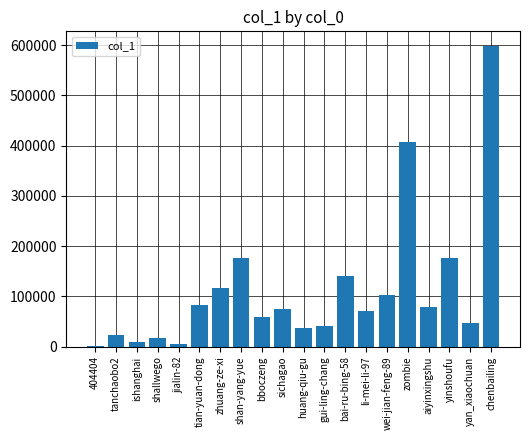

What is the maximum value shown in the chart?

597490